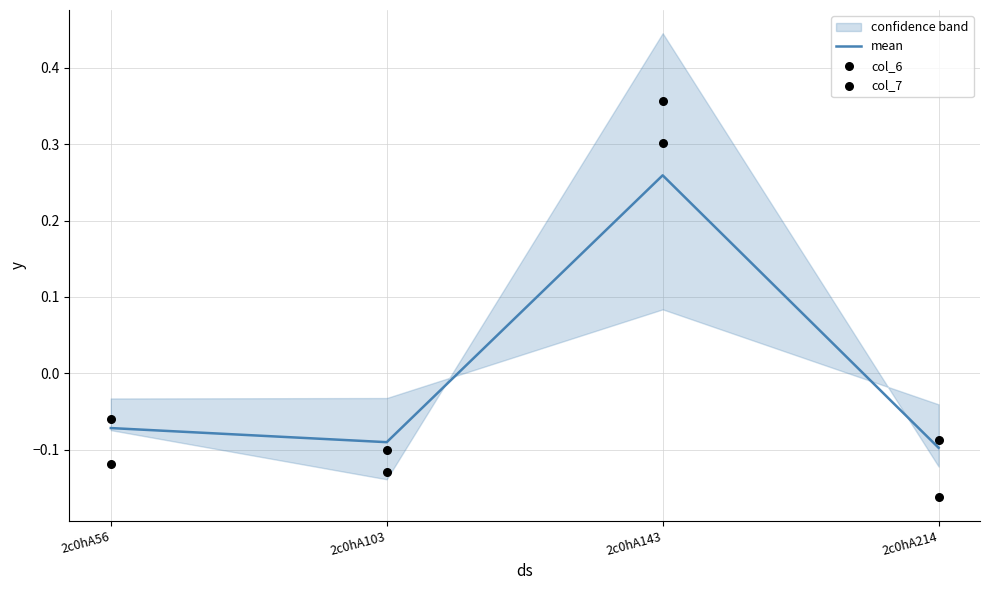

Is the value of mean at 2c0hA103 greater than the value of col_6 at 2c0hA143?

No